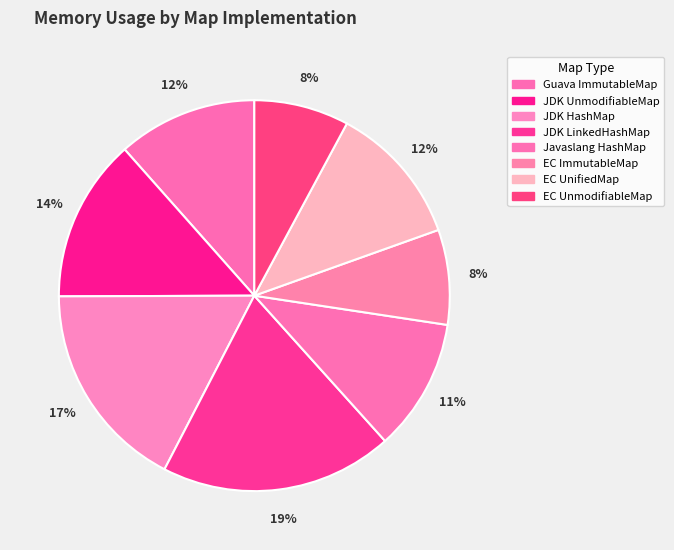

To the nearest percent, what is the difference between the JDK HashMap and EC ImmutableMap slice percentages?

9%